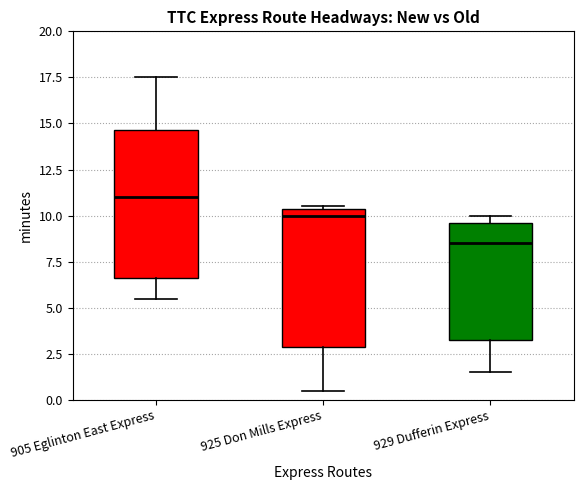

Reading left to right, read every box against the y-axis: the position of its median line, the range the box covers, and the ends of its whiskers. The values are not printed on the chart, so give them approximately, as read against the axis.

905 Eglinton East Express: median 11.0, box 6.5 to 14.5, whiskers 5.5 to 17.5
925 Don Mills Express: median 10.0, box 3.0 to 10.5, whiskers 0.5 to 10.5
929 Dufferin Express: median 8.5, box 3.5 to 9.5, whiskers 1.5 to 10.0